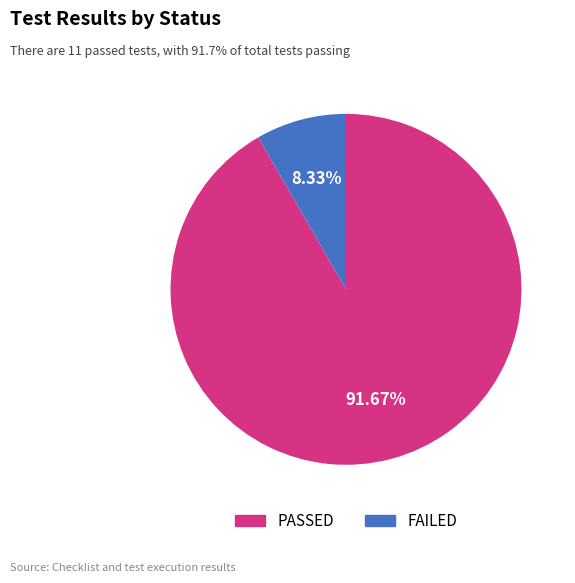

Between FAILED and PASSED, which is larger?

PASSED